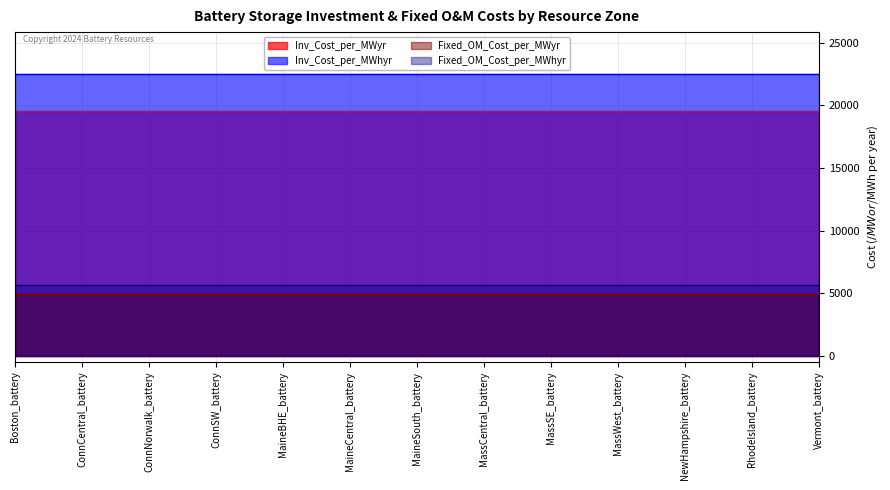

Between MassWest_battery and MaineBHE_battery, which is larger?

MassWest_battery